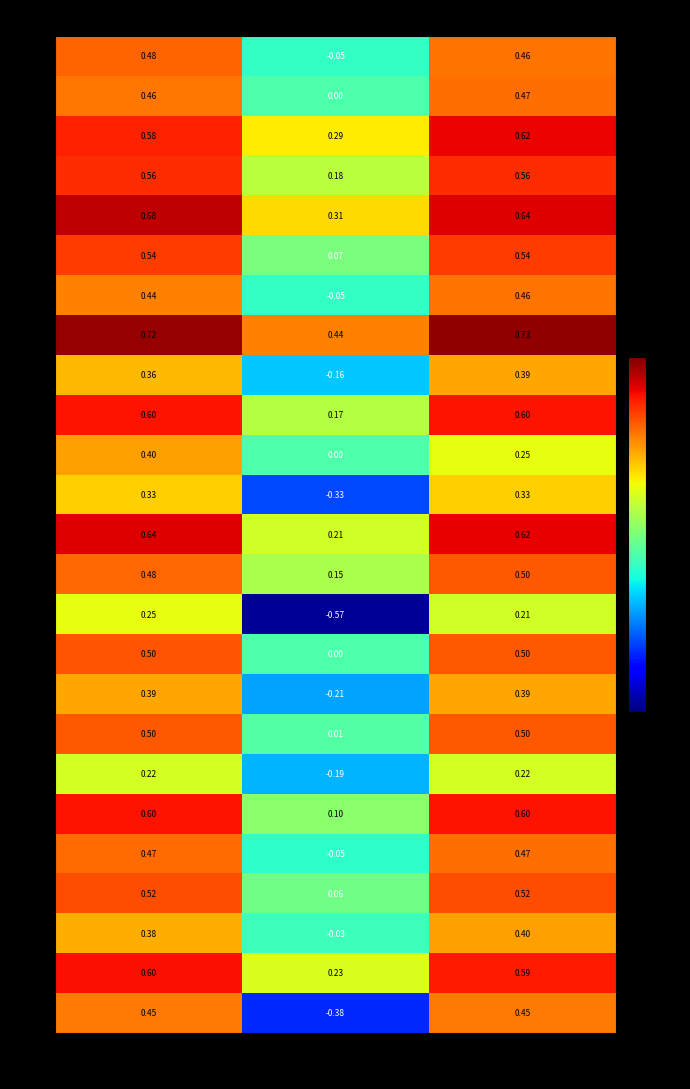

Which category has the lowest value in the 23 series?

kappa